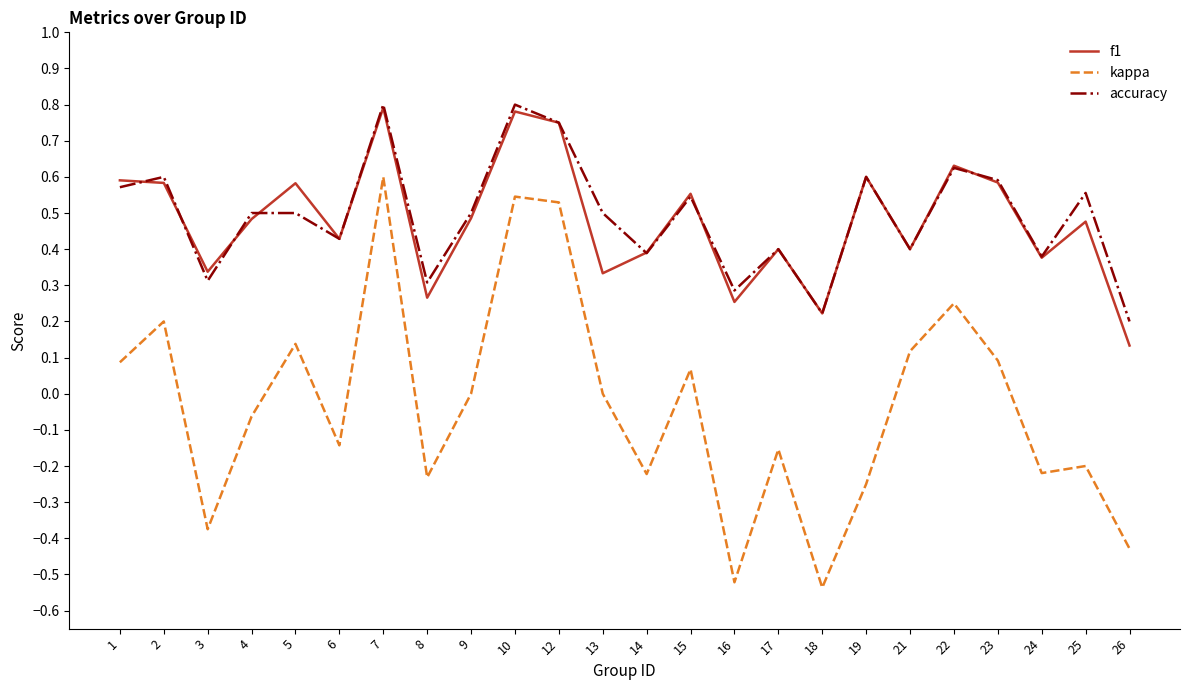

True or false: f1 and kappa cross at least once.

False